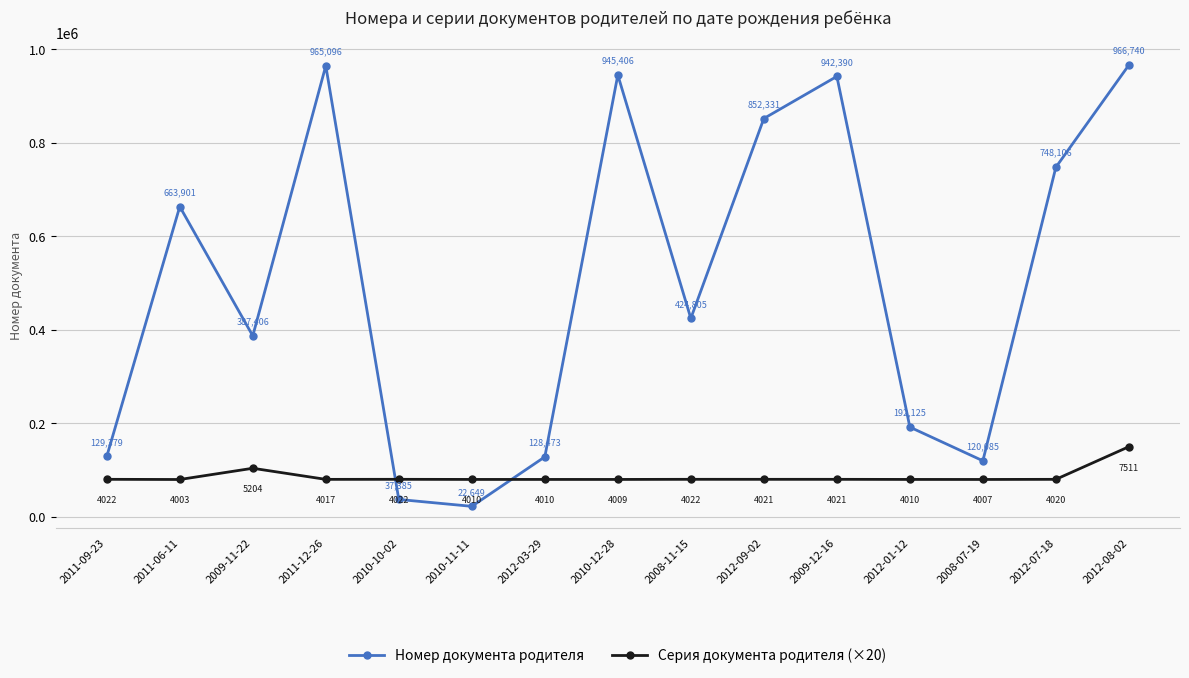

What is the difference between the second highest and second lowest values in the Серия документа родителя (×20) series?

23940